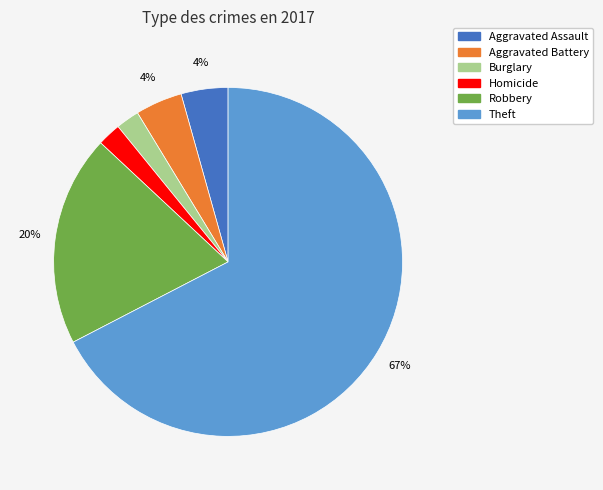

To the nearest percent, what is the average slice percentage?

17%